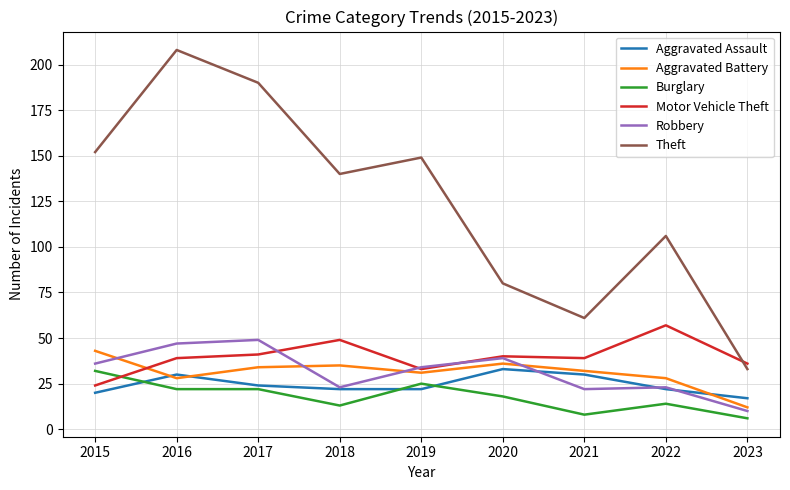

Which series changed the most between 2015 and 2023?

Theft